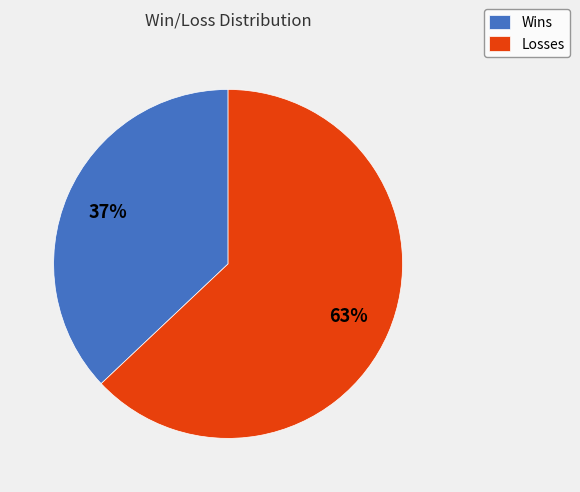

Which category has the biggest portion of the pie?

Losses